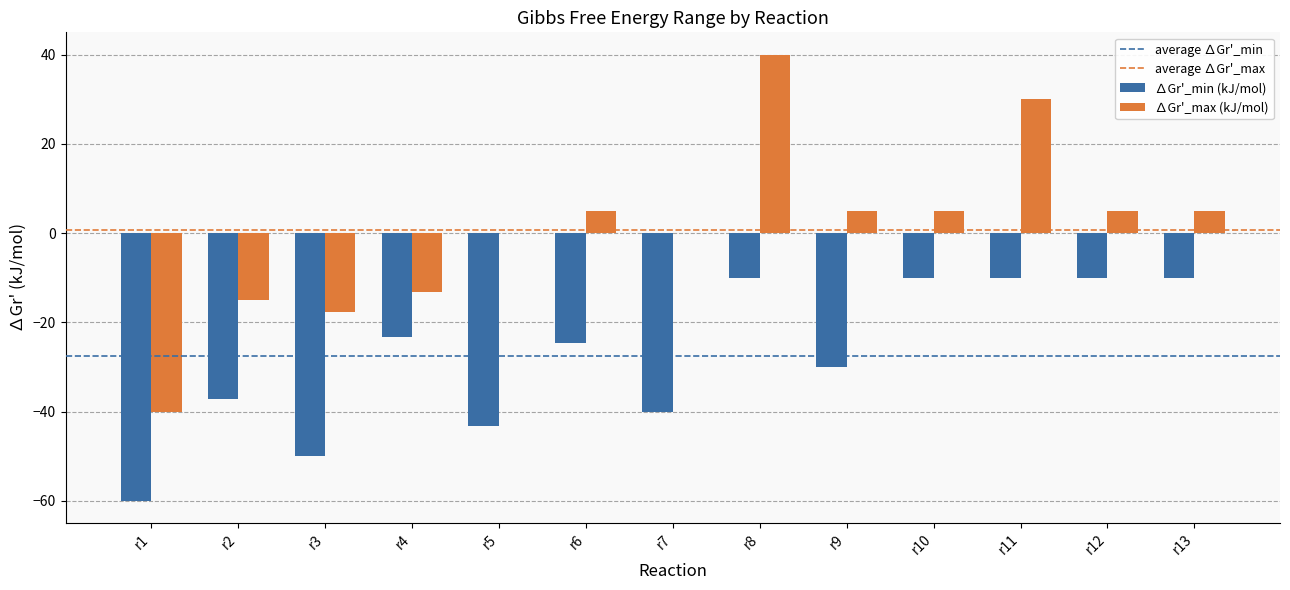

Reading left to right, what are all the values shown in this chart?

∆Gr'_min (kJ/mol): r1=-60.0	r2=-37.2	r3=-50.0	r4=-23.2	r5=-43.2	r6=-24.6	r7=-40.0	r8=-10.0	r9=-30.0	r10=-10.0	r11=-10.0	r12=-10.0	r13=-10.0
∆Gr'_max (kJ/mol): r1=-40.0	r2=-15.0	r3=-17.8	r4=-13.2	r5=0.0	r6=5.0	r7=0.0	r8=40.0	r9=5.0	r10=5.0	r11=30.0	r12=5.0	r13=5.0